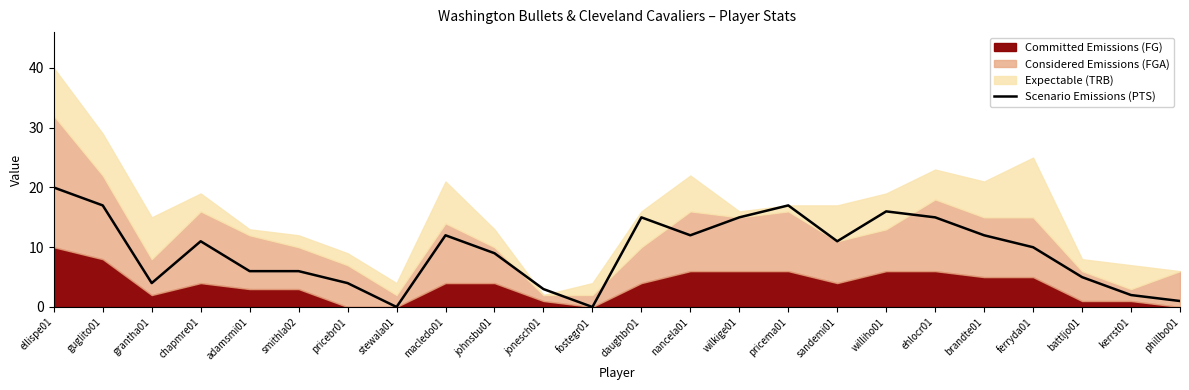

Which has a higher value, pricebr01 or pricema01?

pricema01